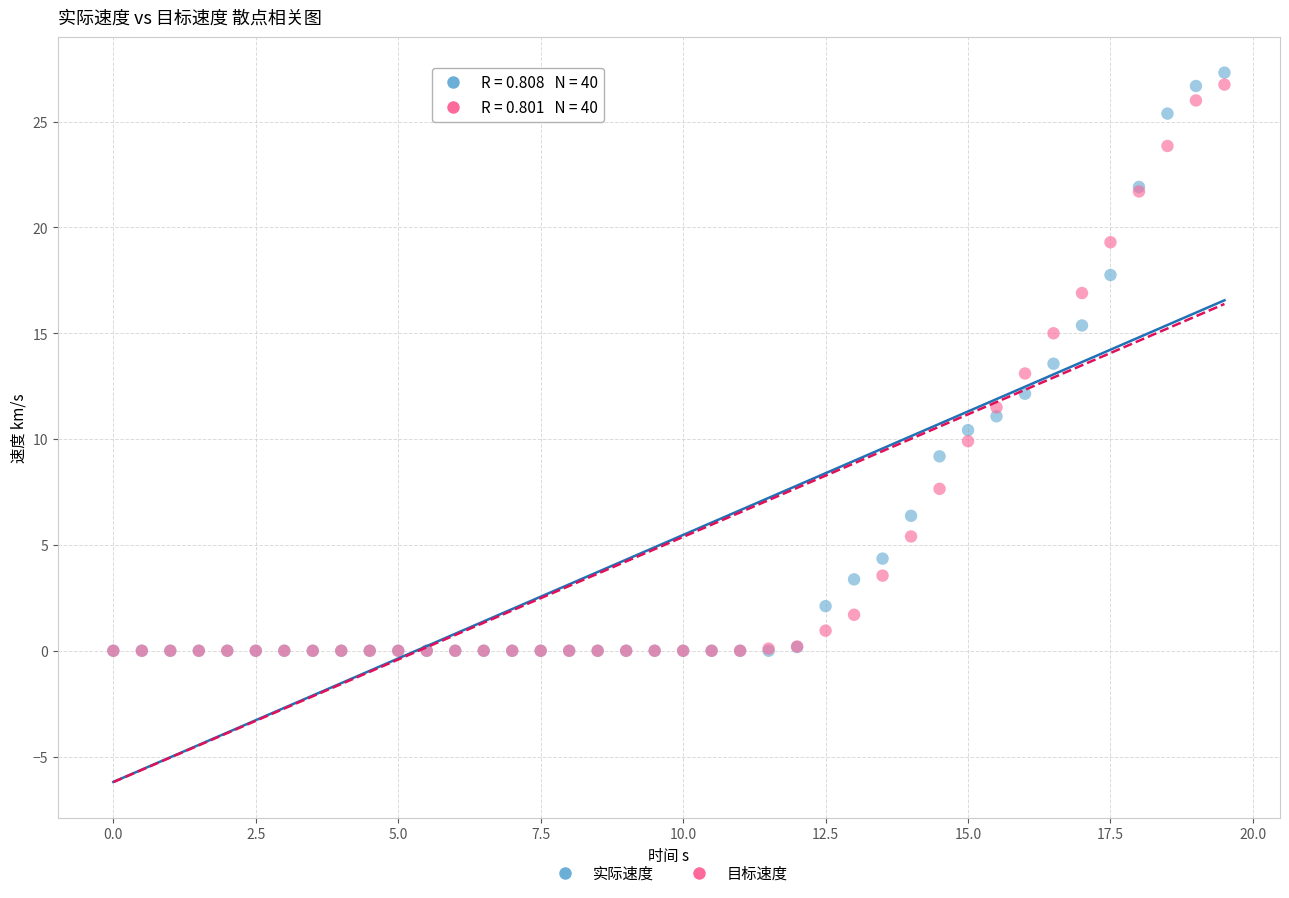

What are all the series names shown in the legend?

实际速度, 目标速度